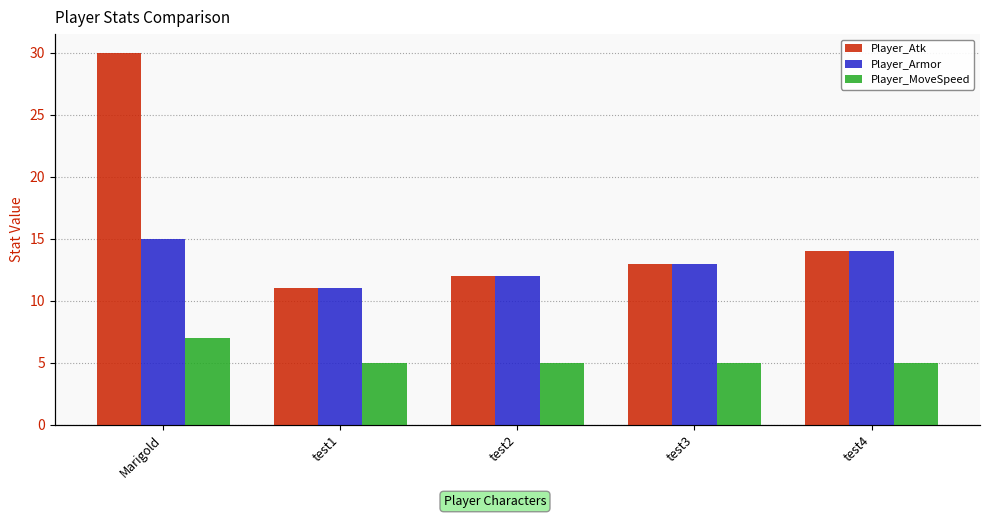

What is the minimum value for Player_MoveSpeed?

5